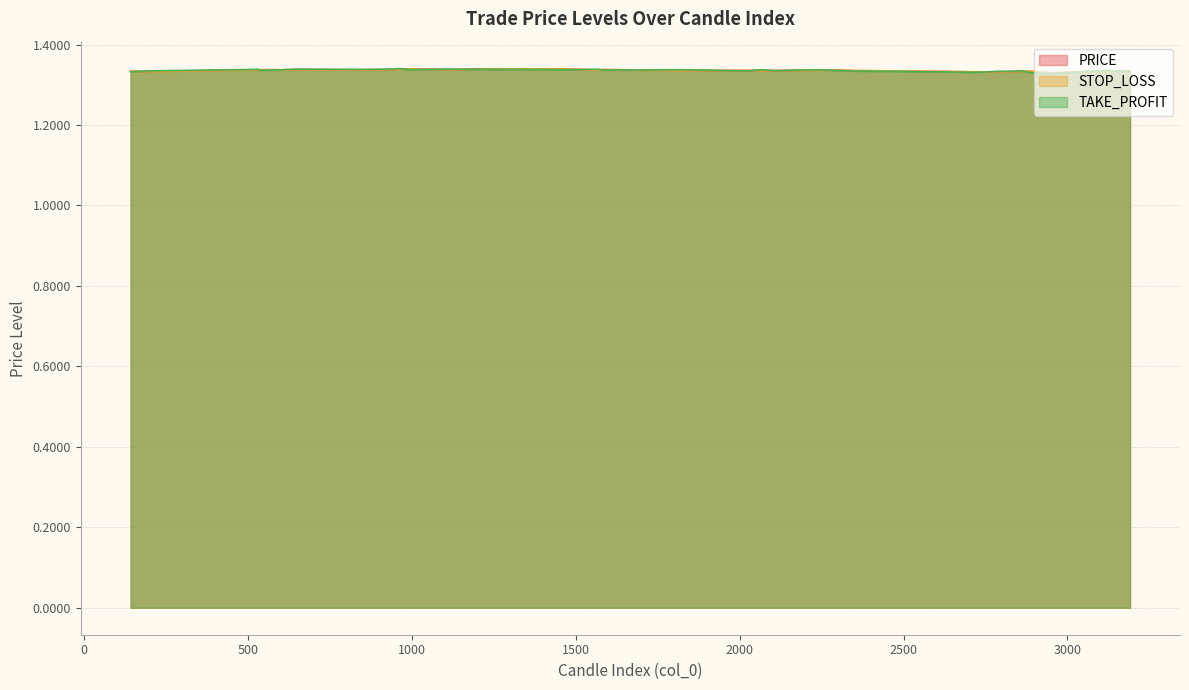

Count the number of categories in the chart.

40